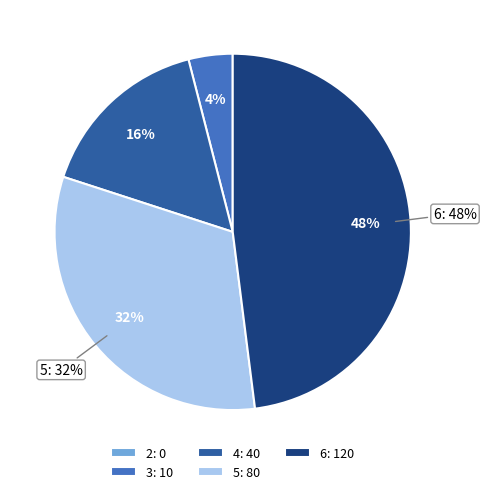

Does 5 account for over 50% of the chart?

No